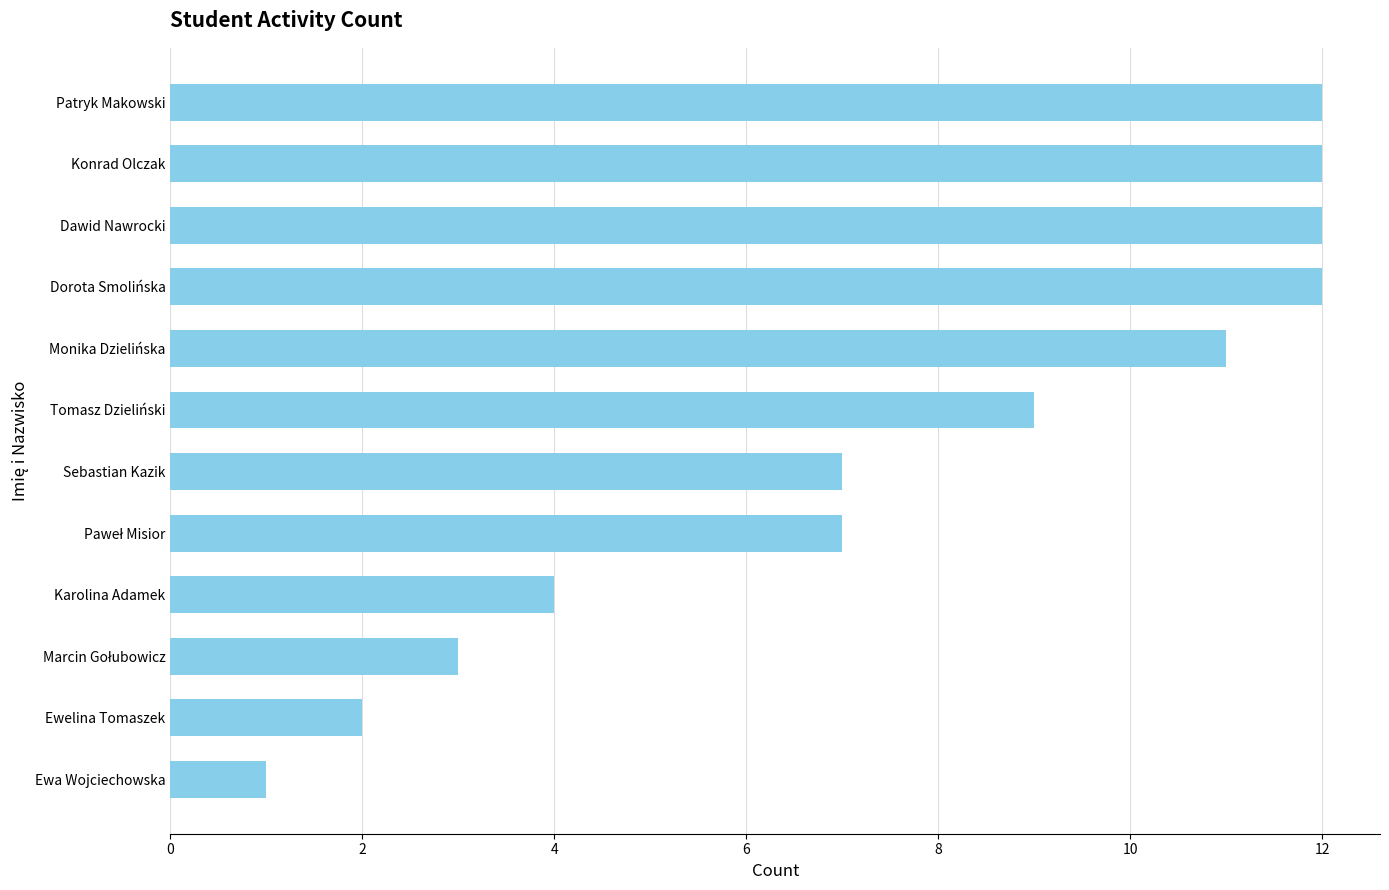

What is the difference between the maximum and minimum values?

11